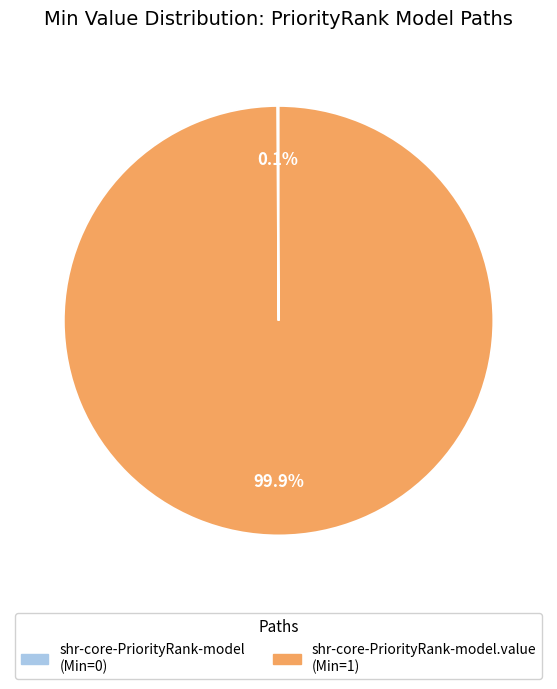

Does any single category account for the majority?

Yes